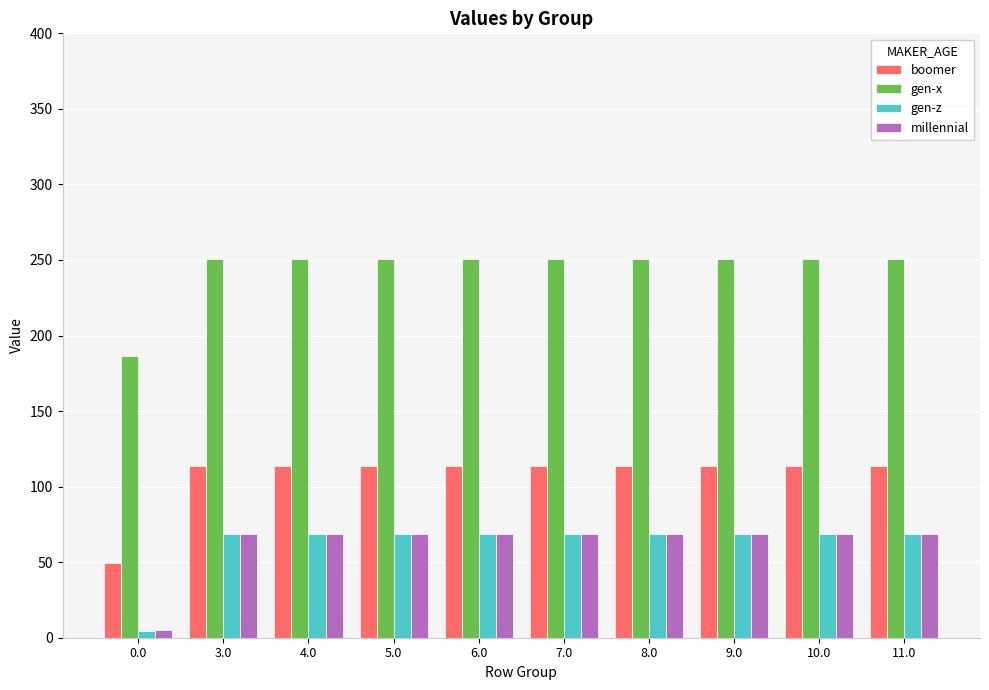

What is the difference between the highest and lowest values at 11.0?

182.3